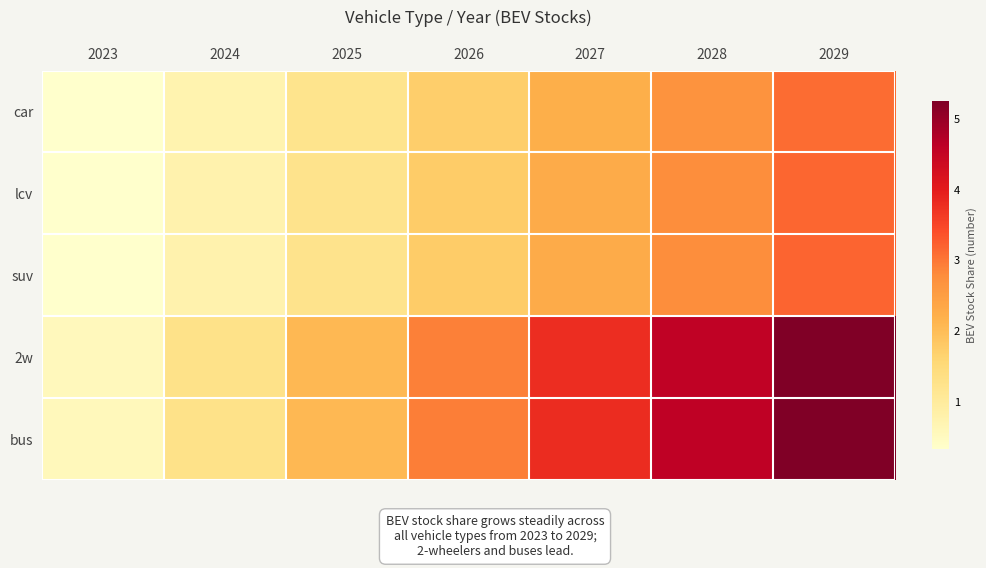

How many data points does each series have?

7